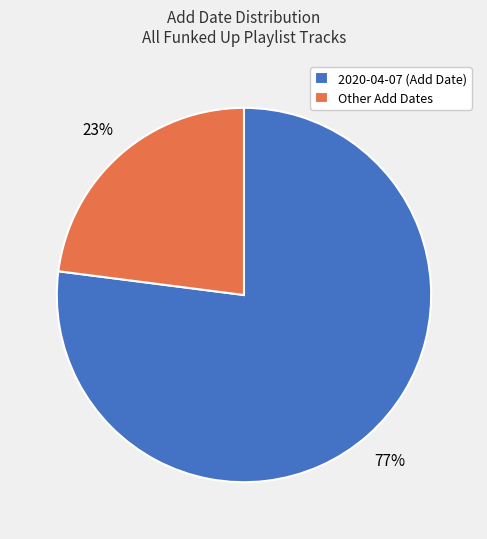

Rank the categories by value from highest to lowest.

2020-04-07 (Add Date), Other Add Dates